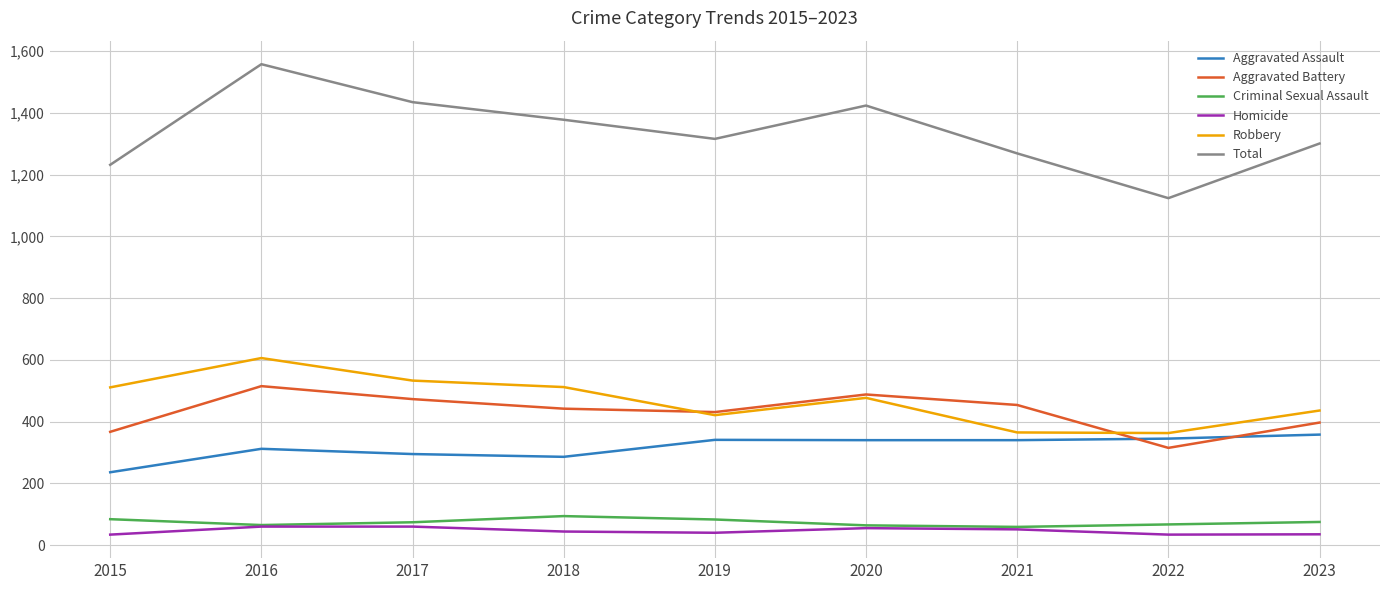

What is the total value across all series at 2019?

2632